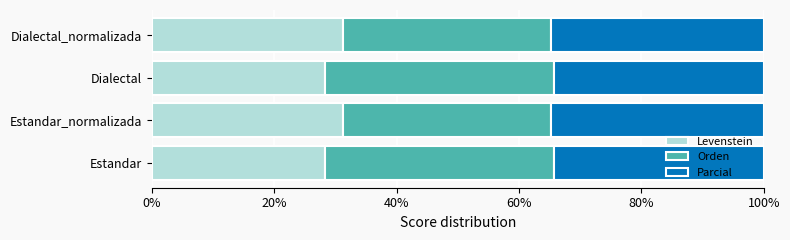

The value of Levenstein at Estandar_normalizada is 43.8. True or false?

False